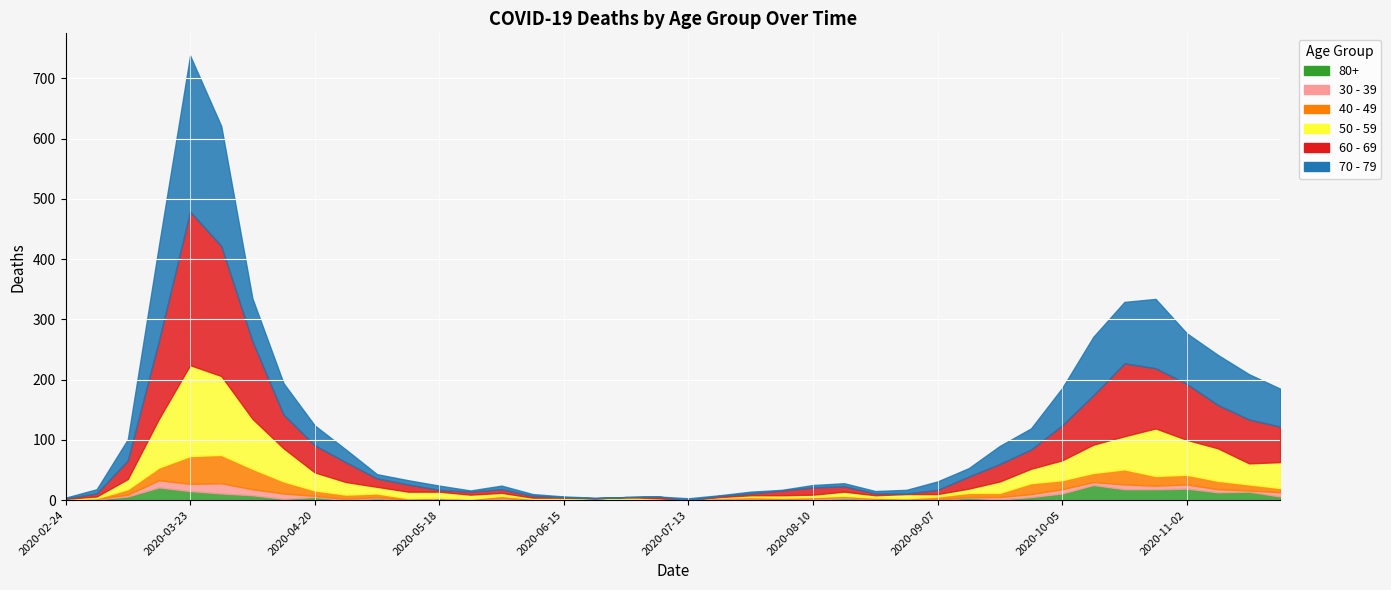

Where does the 40 - 49 series first go above 6?

2020-03-09